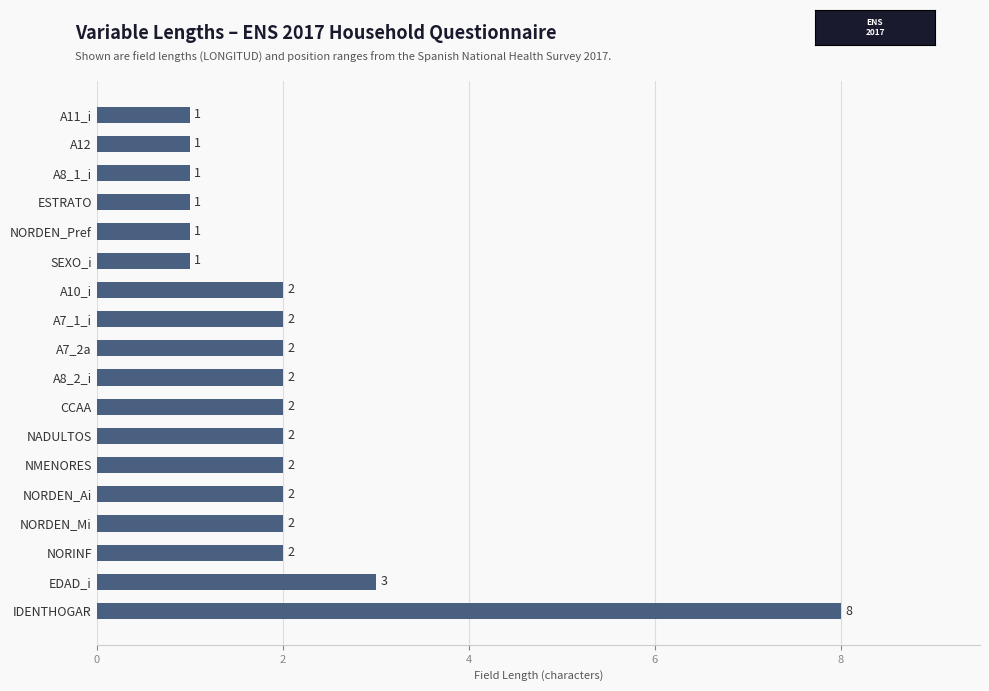

Does the chart contain any negative values?

No